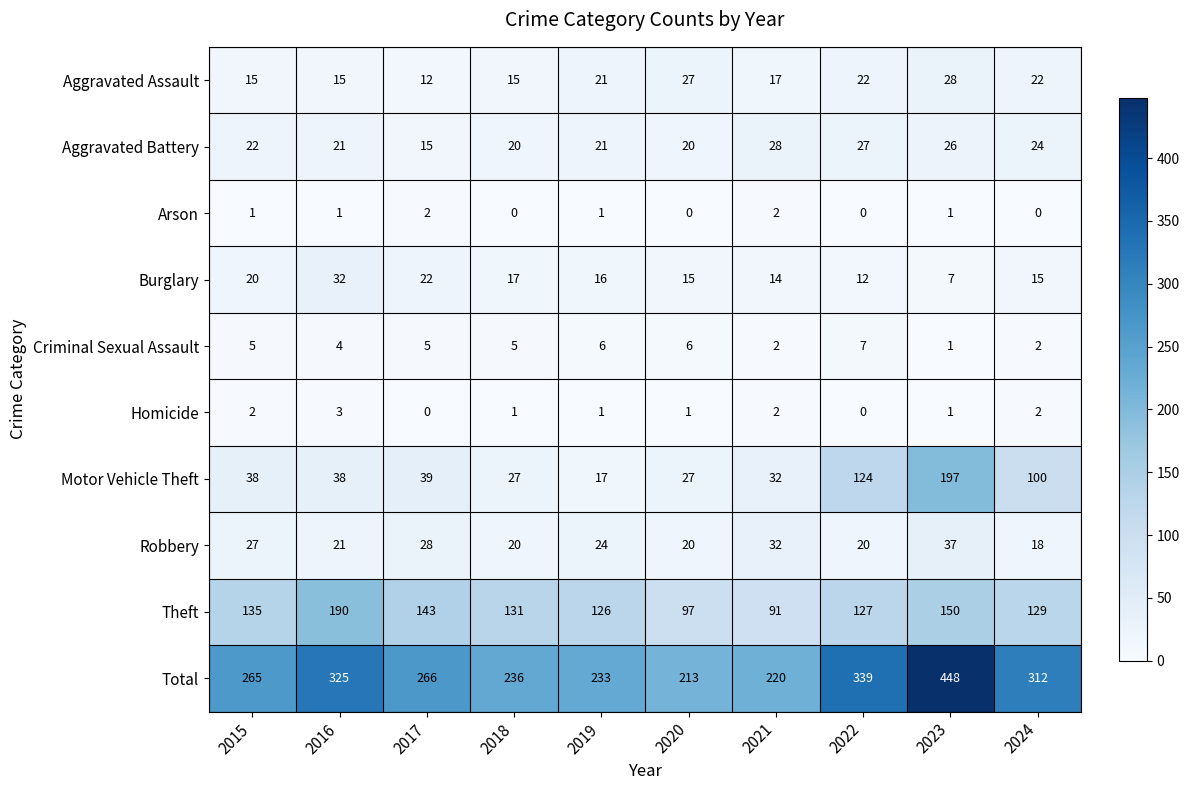

Count the number of categories in the chart.

10